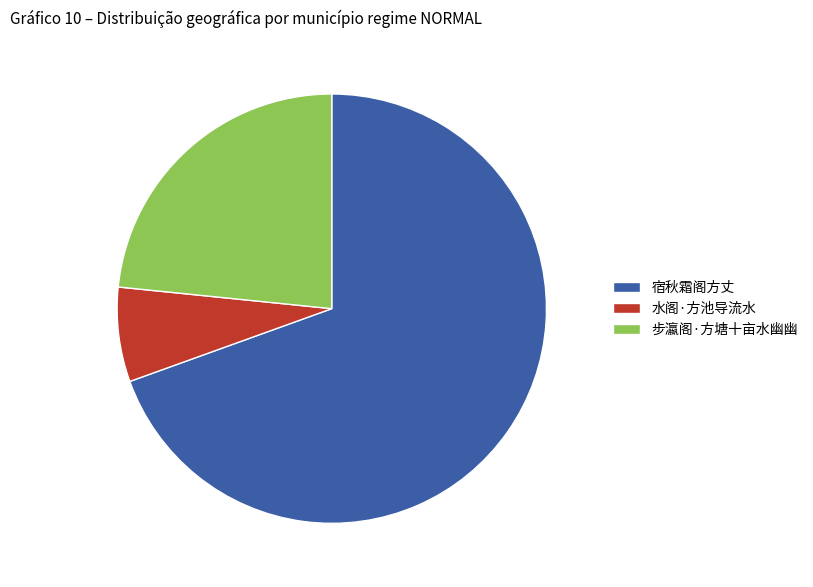

Which has a higher value, 宿秋霜阁方丈 or 步瀛阁·方塘十亩水幽幽?

宿秋霜阁方丈